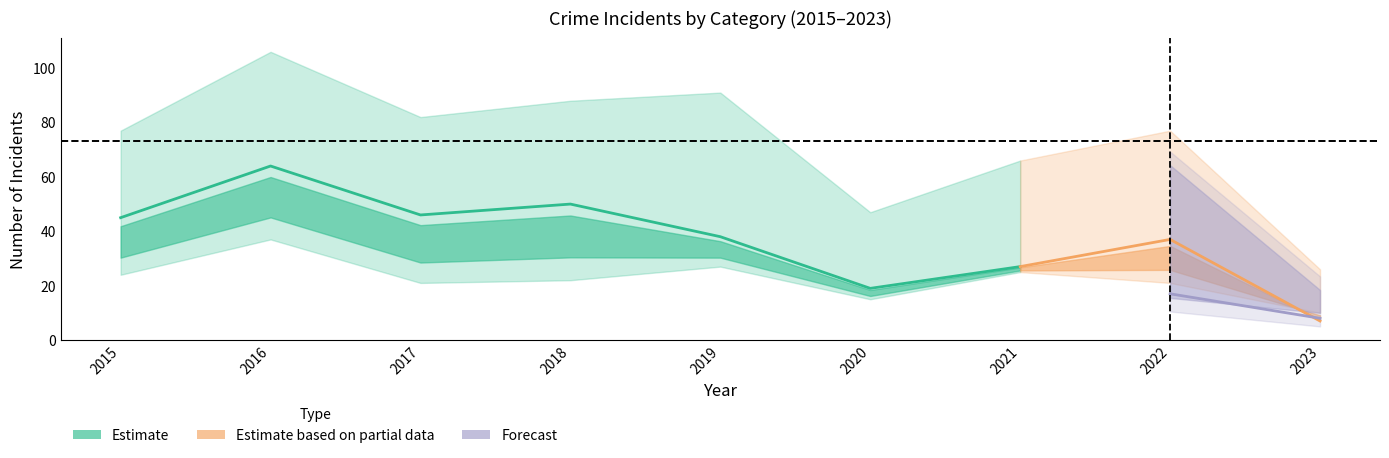

How many interior local valleys does the Aggravated Assault series have?

2